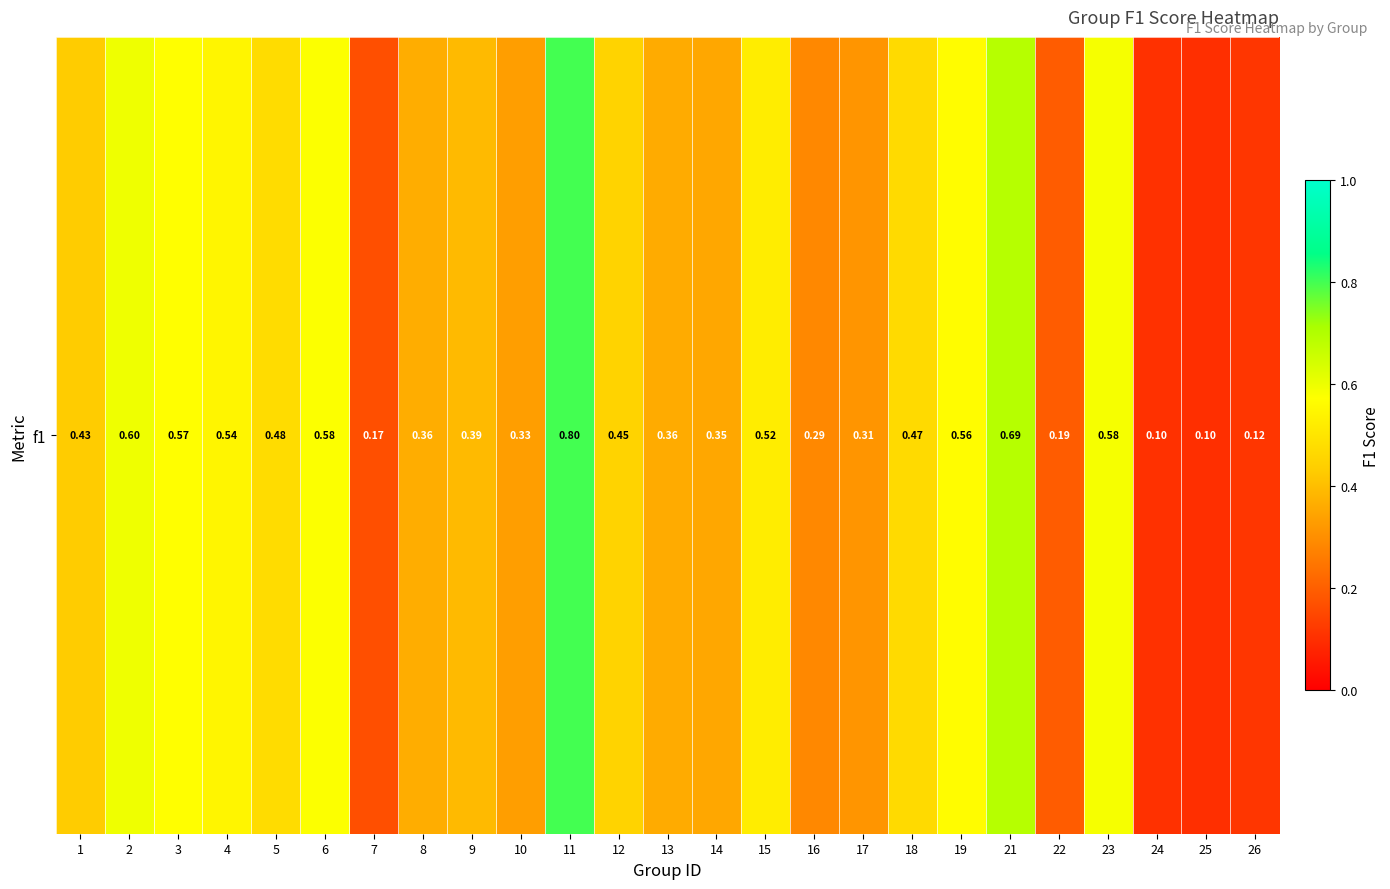

What is the greatest value displayed?

0.8